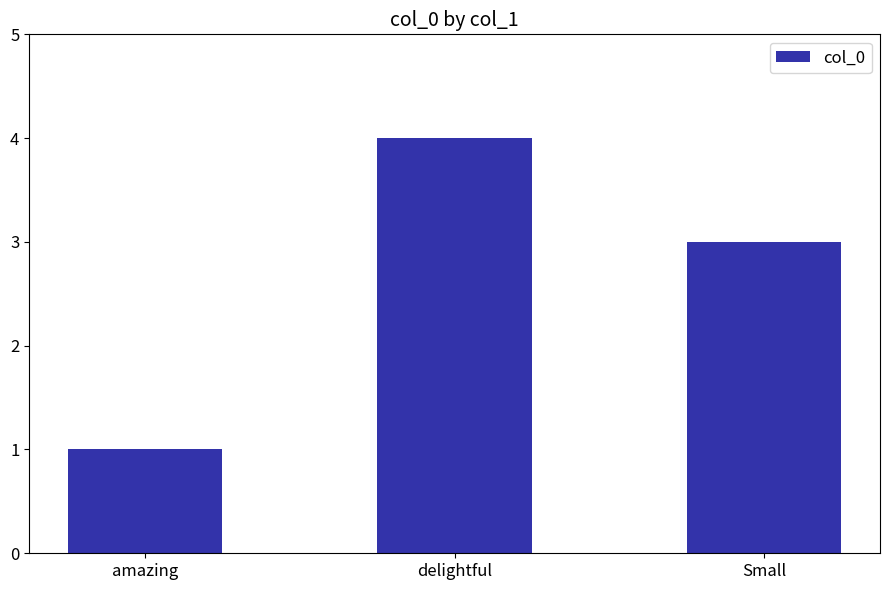

How many distinct data groups are displayed?

1